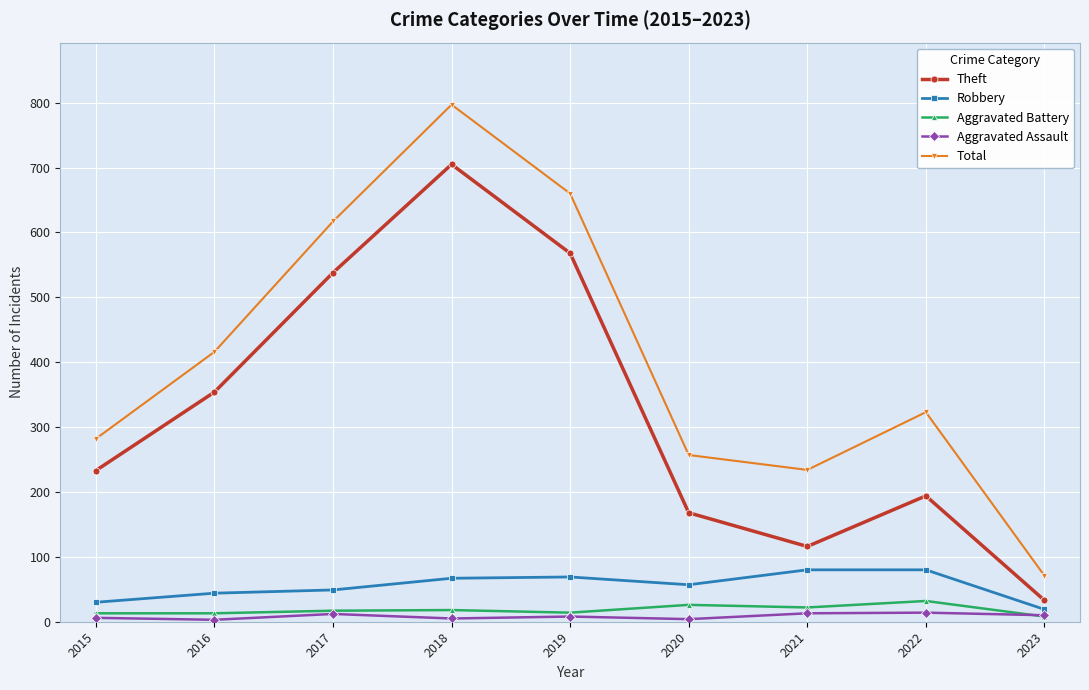

At which category is the sum across all series the highest?

2018